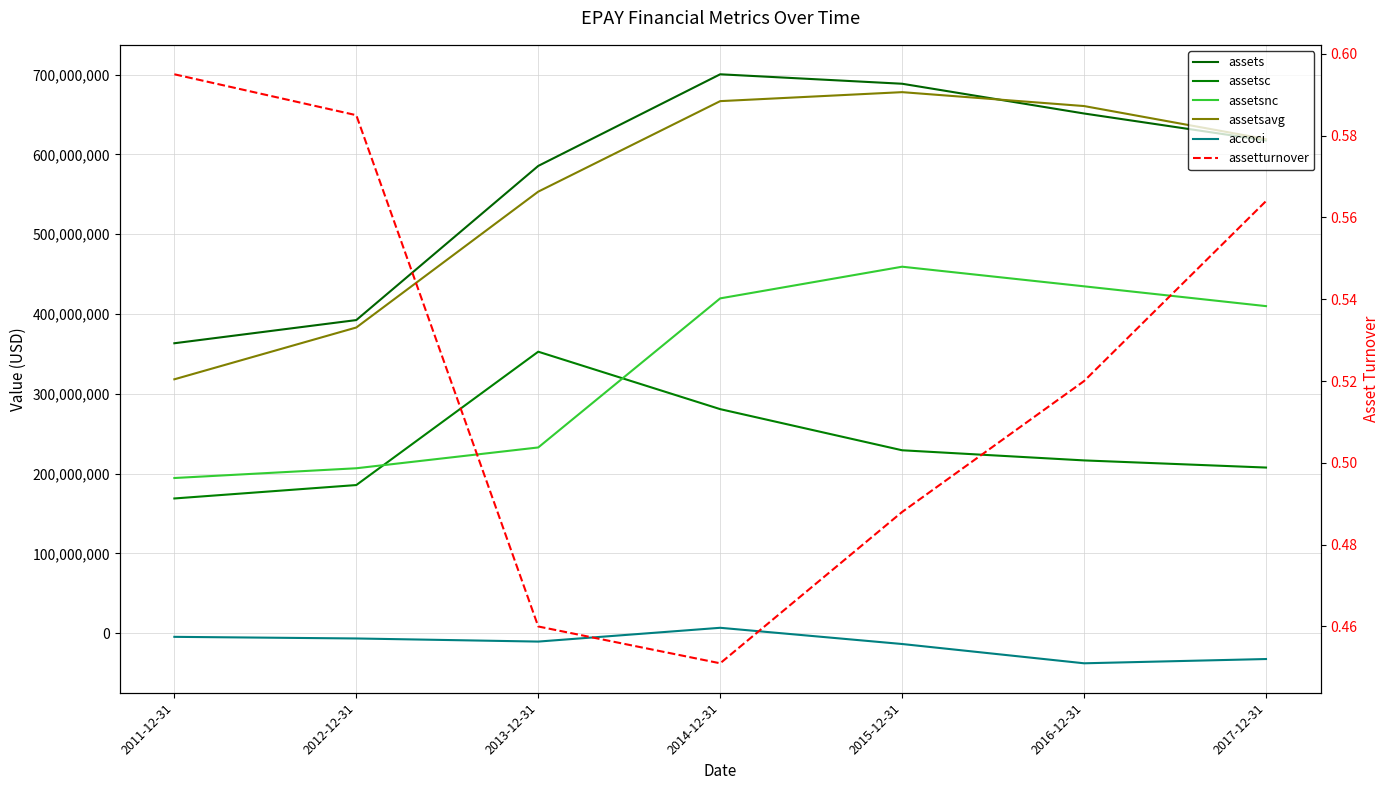

Is the value of assets at 2017-12-31 greater than the value of assetturnover at 2015-12-31?

Yes